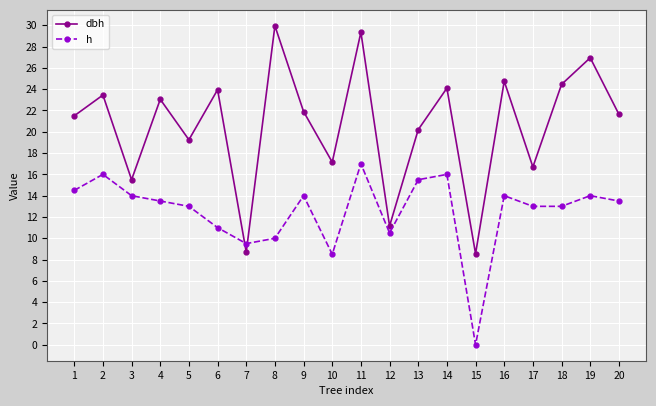

What is the sum of the h values at 9 and 3?

28.0